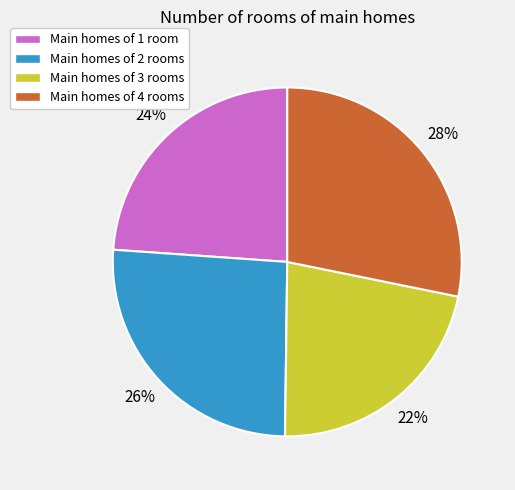

Rank the categories by value from highest to lowest.

Main homes of 4 rooms, Main homes of 2 rooms, Main homes of 1 room, Main homes of 3 rooms